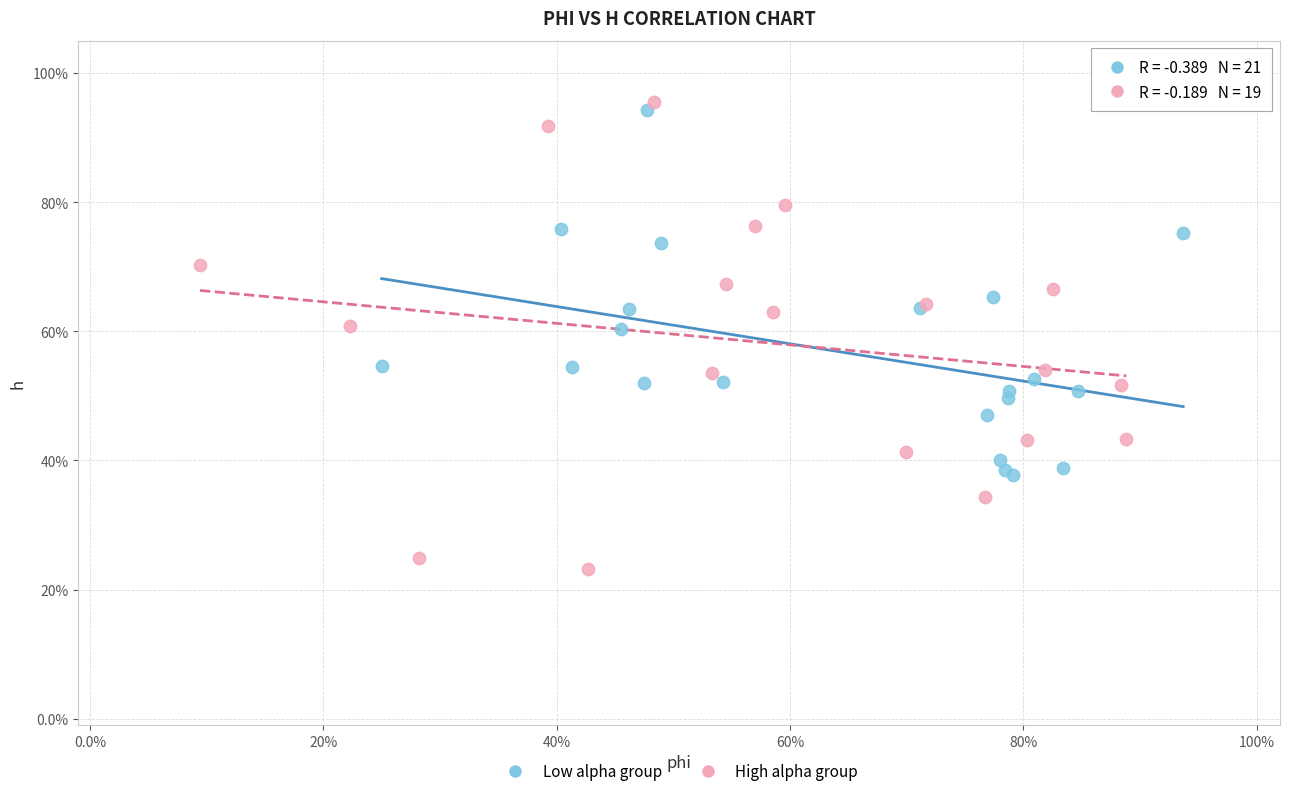

What are all the series names shown in the legend?

Low alpha group, High alpha group